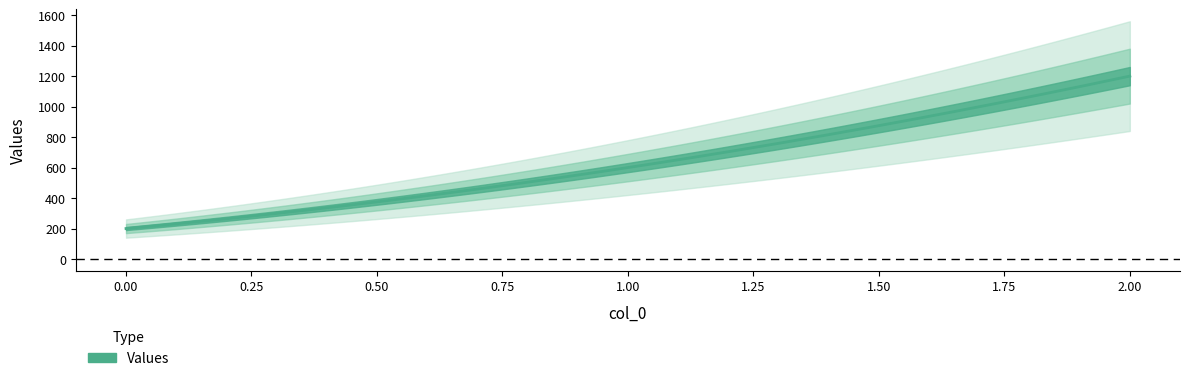

What is the value of the 2nd point from the left?

600